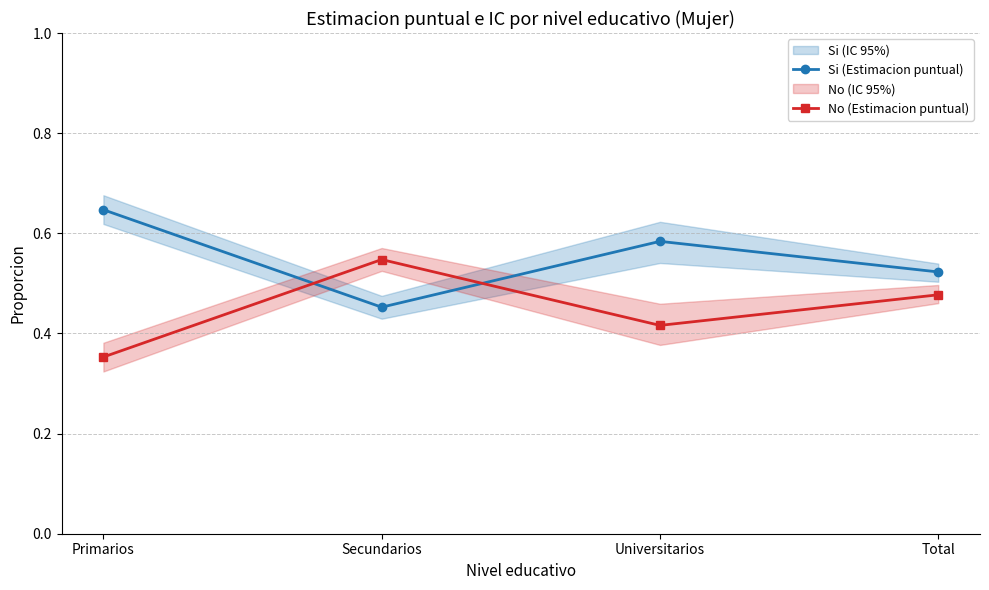

The value of No (Estimacion puntual) at Secundarios is 0.7. True or false?

False